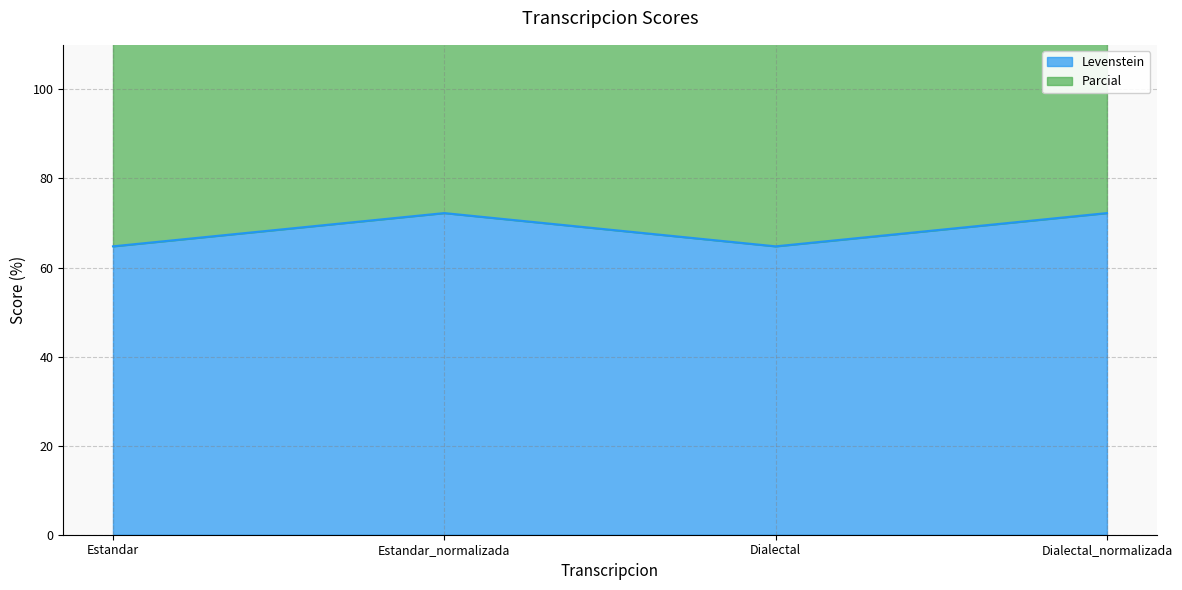

What is the highest value of the Parcial series?

158.5